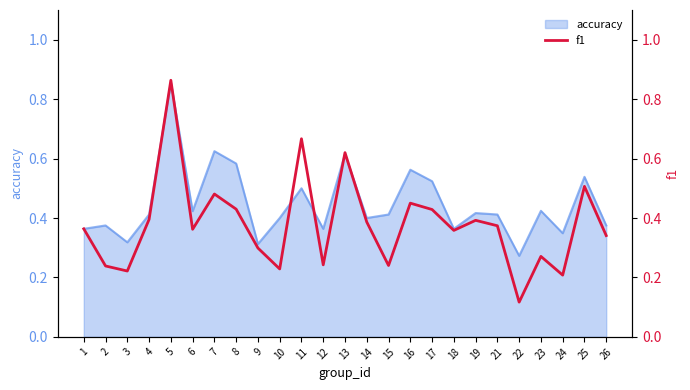

True or false: accuracy has a value of 0.2 at 6.

False